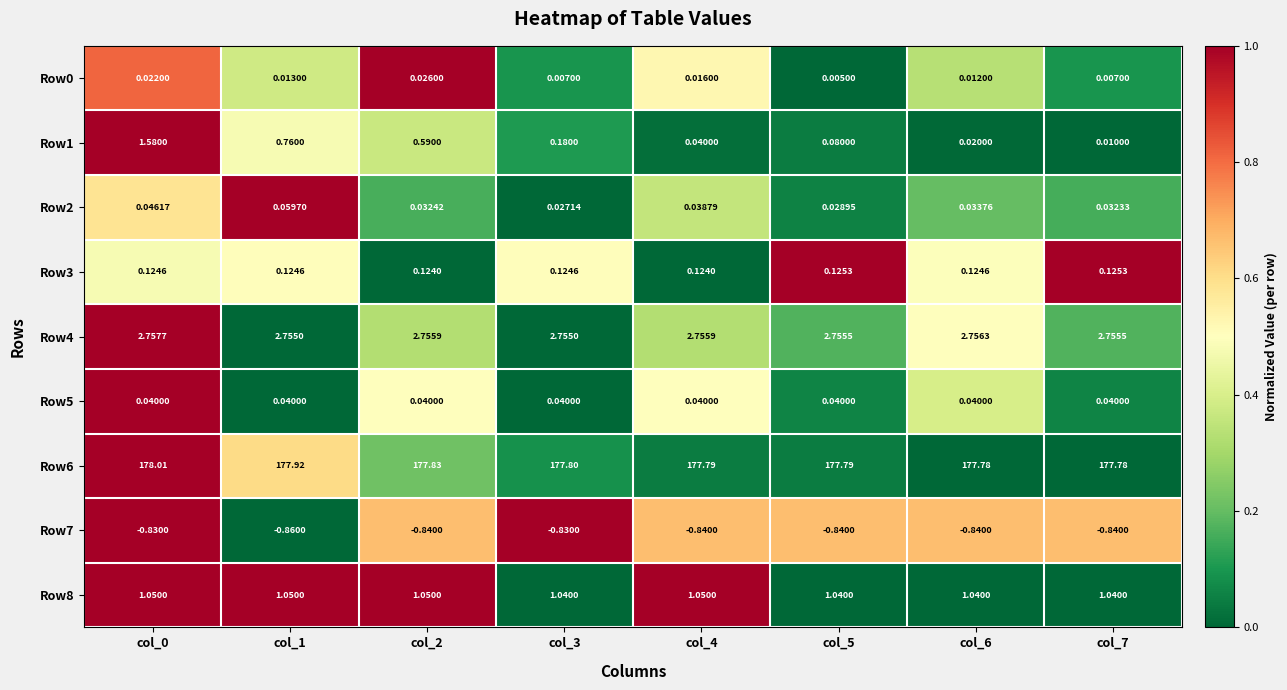

What is the spread (max minus min) of values at col_6?

178.6